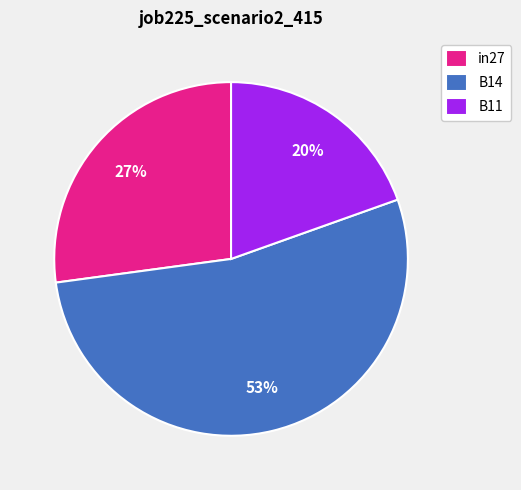

Combined, do B14 and B11 account for over 50%?

Yes